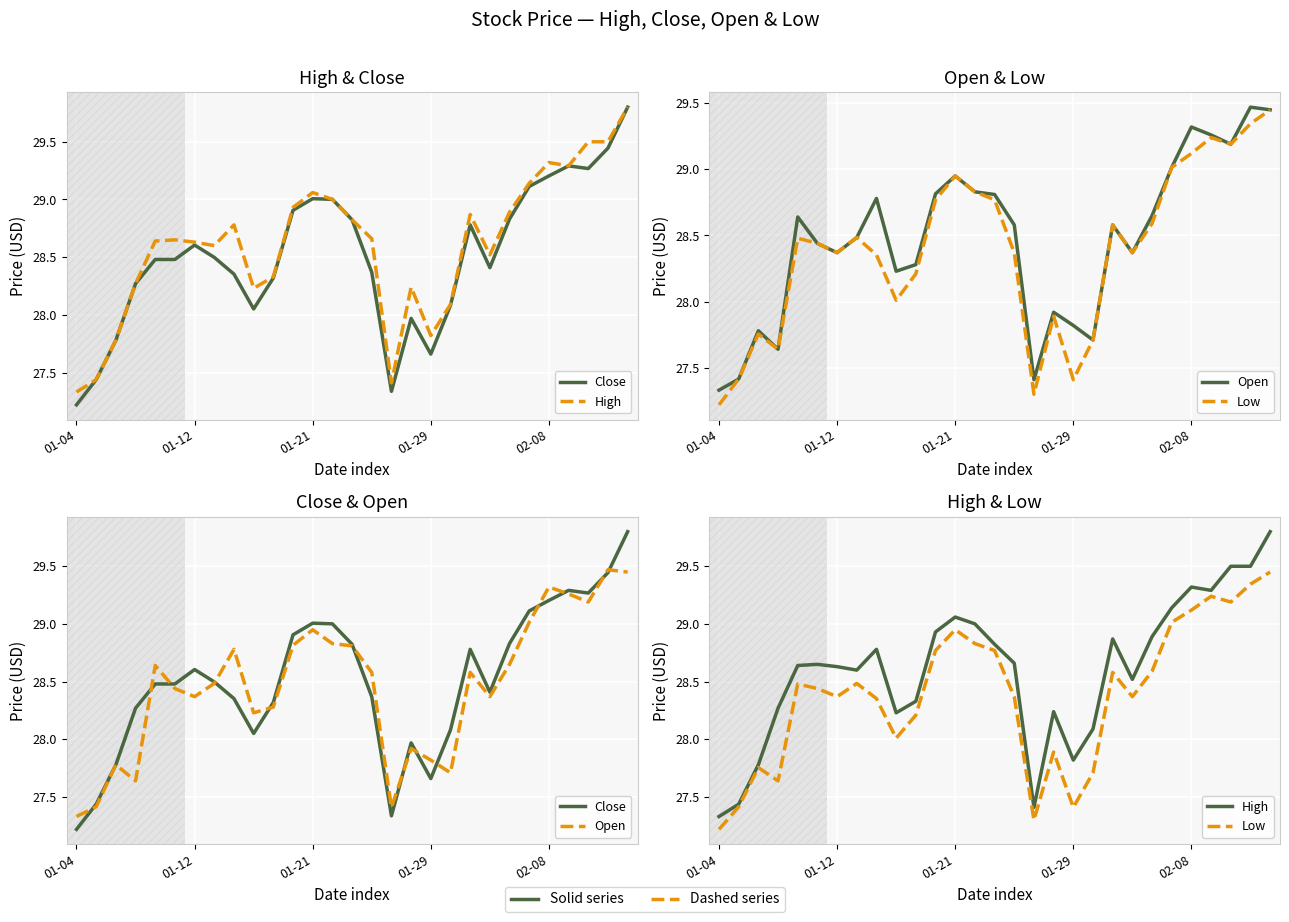

True or false: High and Open intersect in this chart.

False